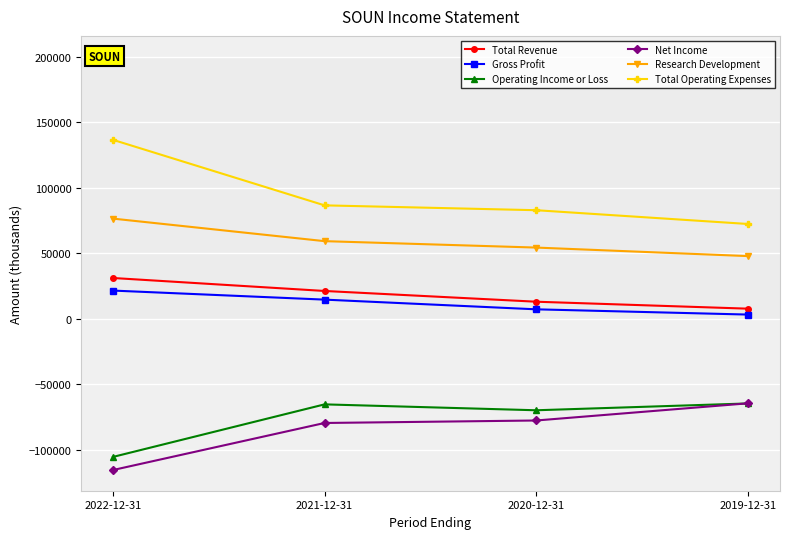

What are all the series names shown in the legend?

Total Revenue, Gross Profit, Operating Income or Loss, Net Income, Research Development, Total Operating Expenses